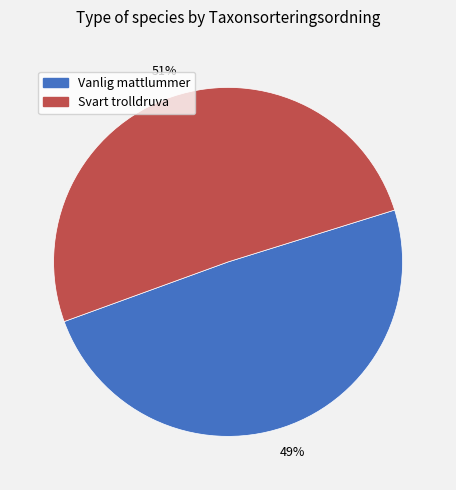

Which category has the biggest portion of the pie?

Svart trolldruva